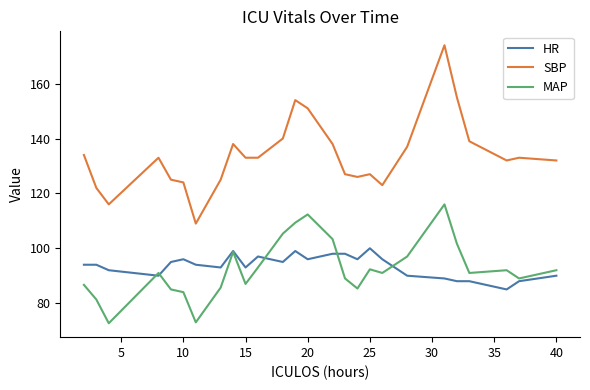

What is the average value of the MAP series?

92.5